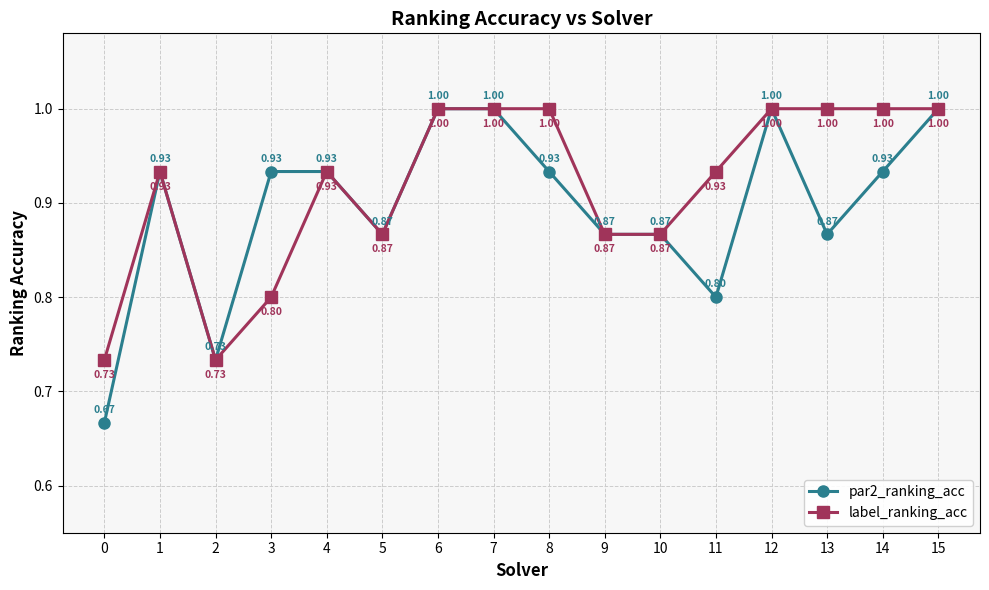

Read the label_ranking_acc value at 13.

1.0